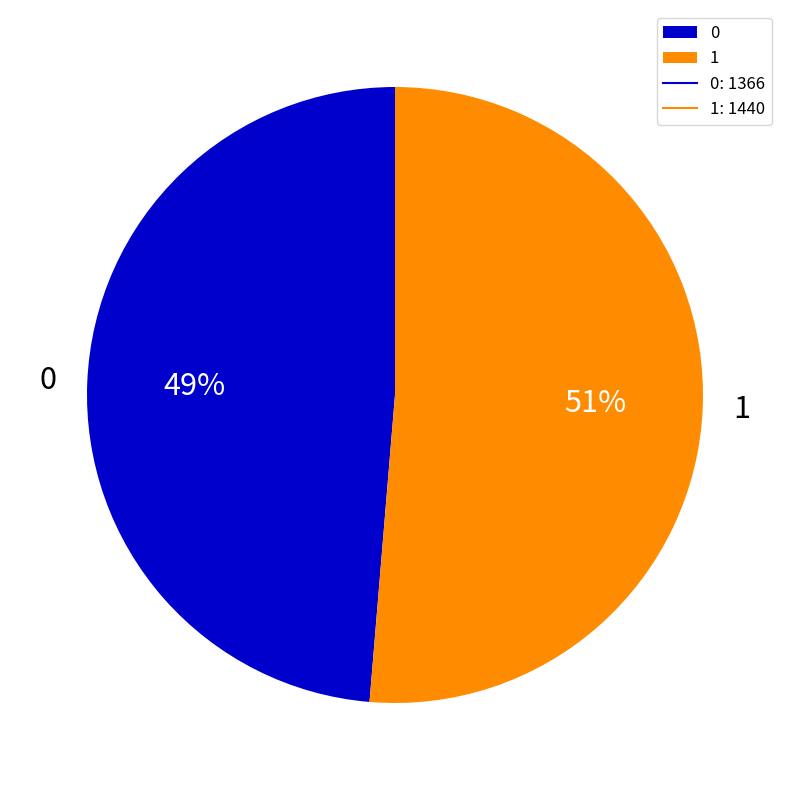

Is it true that 0 is 34% of the pie?

False